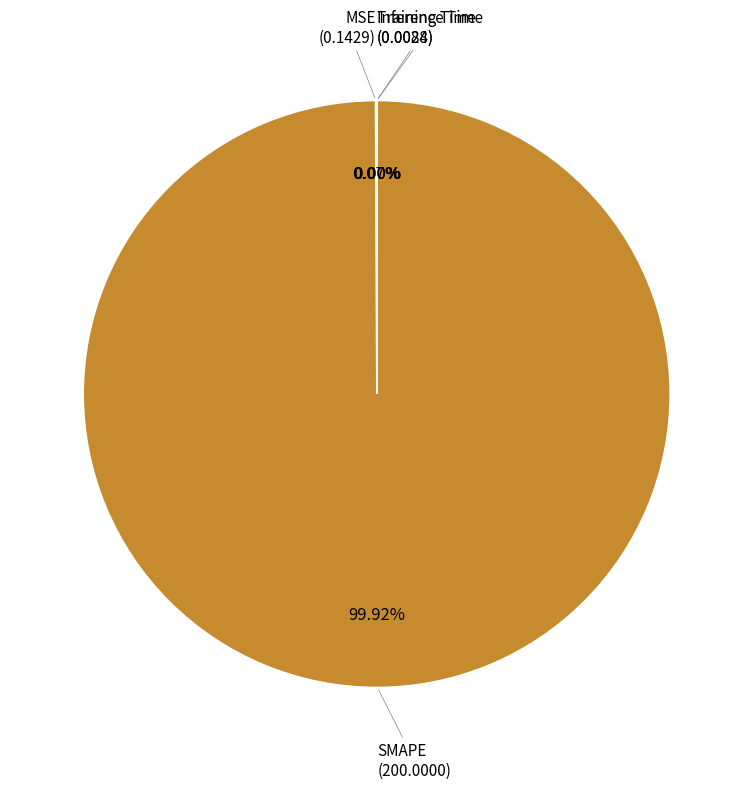

Which slice is the largest?

SMAPE